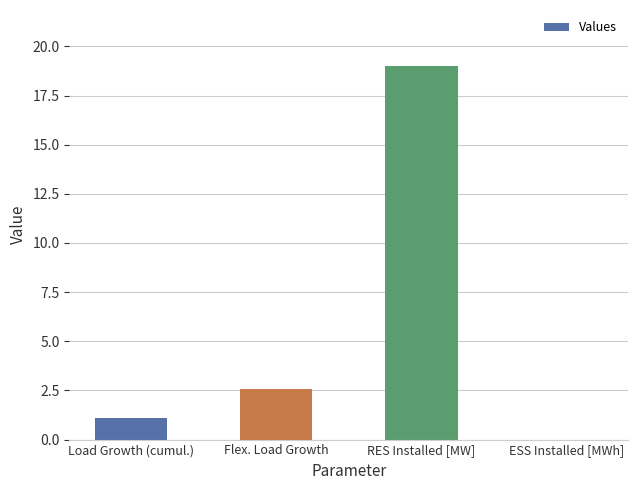

What is the sum of the values at RES Installed [MW] and Load Growth (cumul.)?

20.1